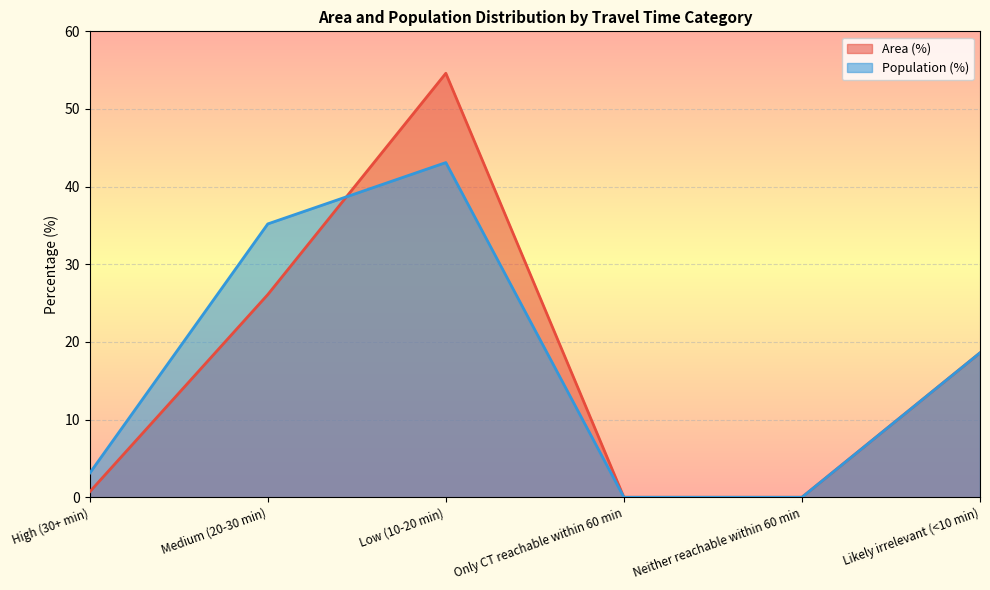

At which label does Area (%) reach its peak?

Low (10-20 min)